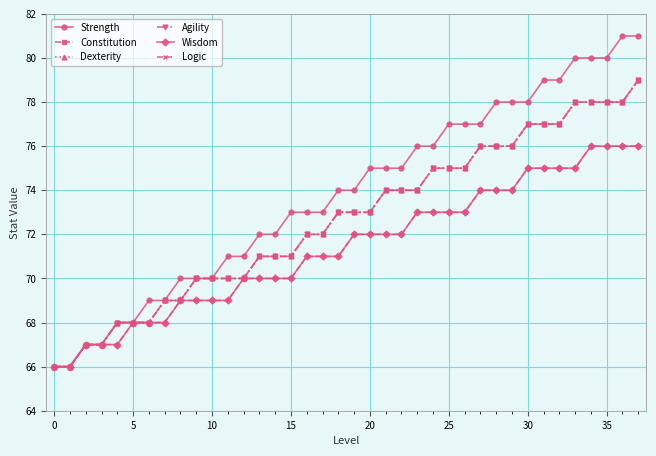

Does the chart have visible grid lines?

Yes